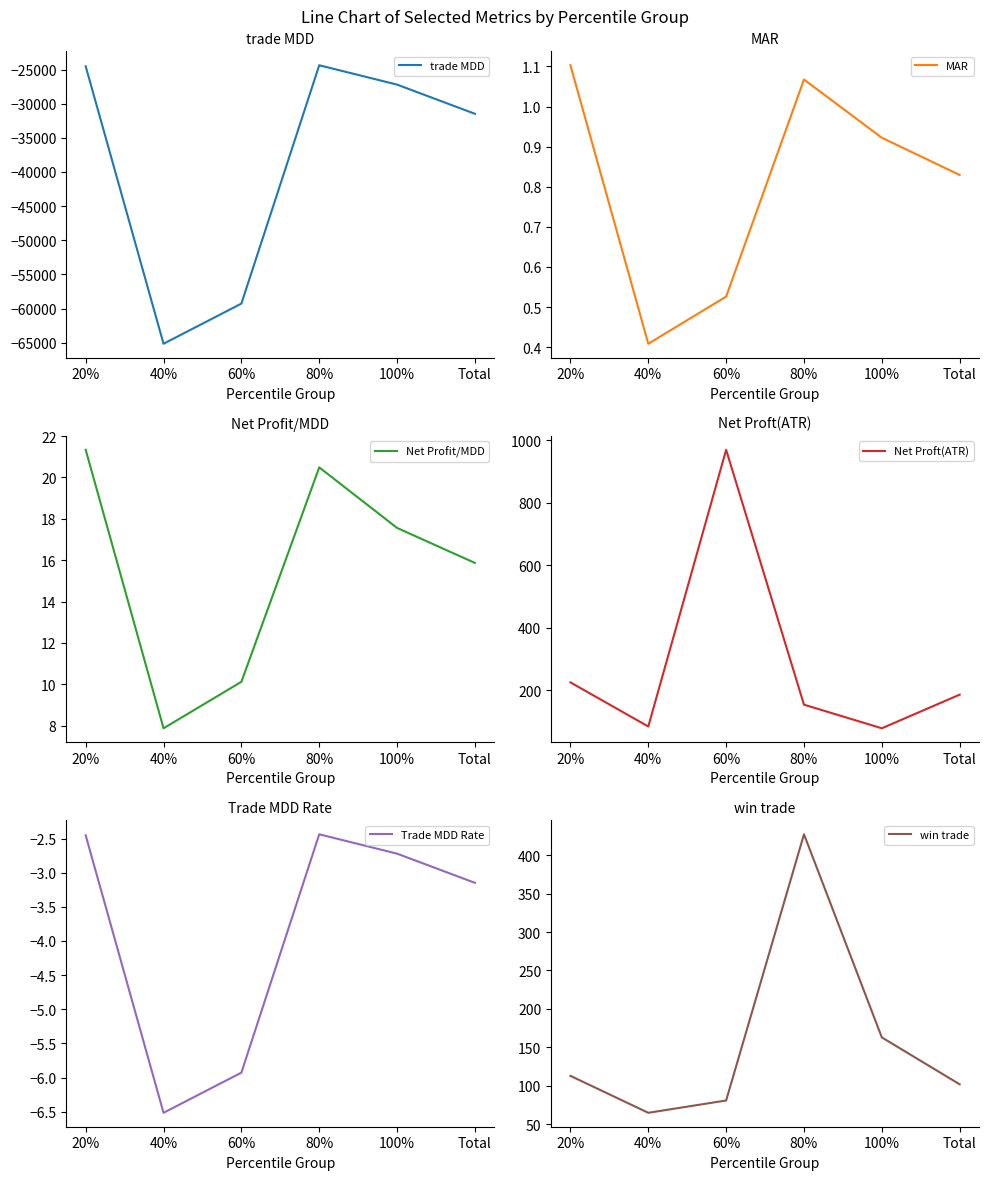

What is the sum of the MAR values at 40% and Total?

1.2